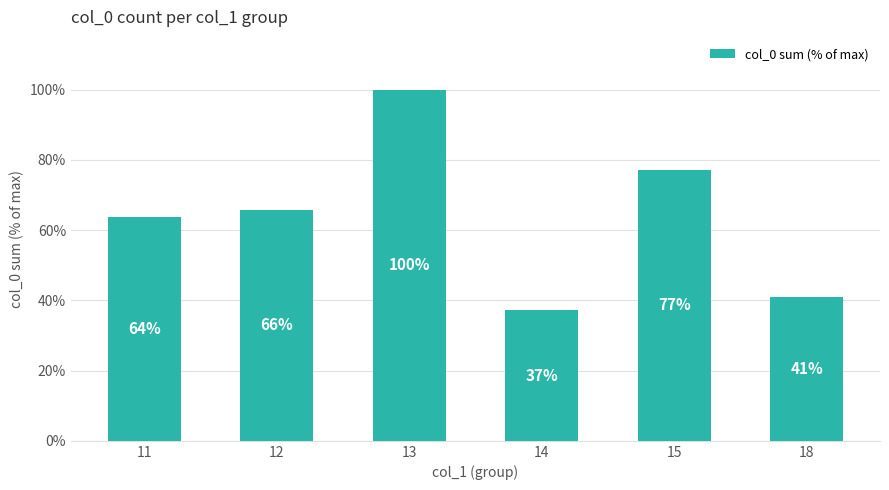

At which category does the chart reach its peak across all series?

13